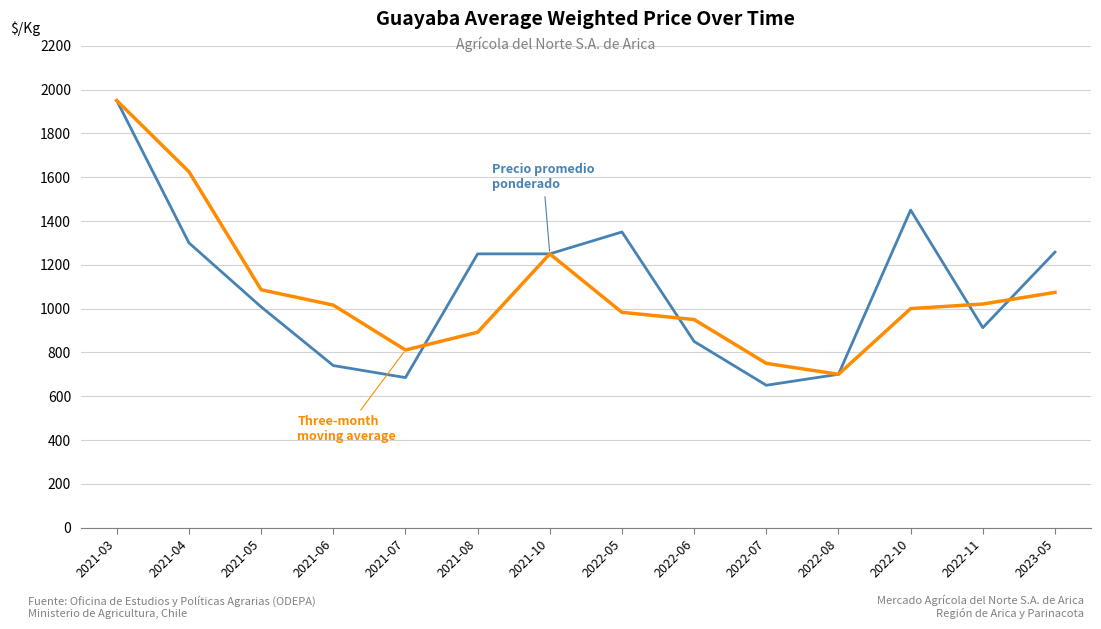

Which label corresponds to the largest value in the chart?

2021-03